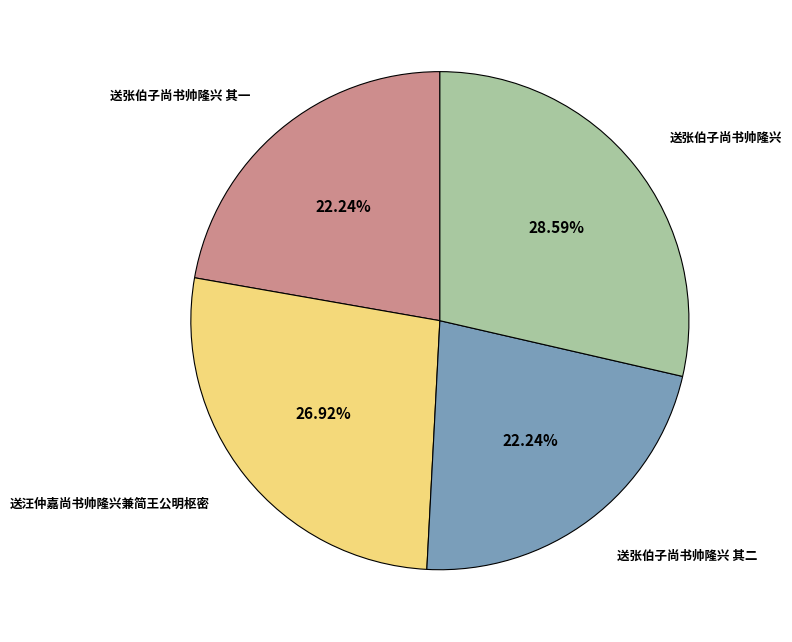

How many segments does this pie chart have?

4